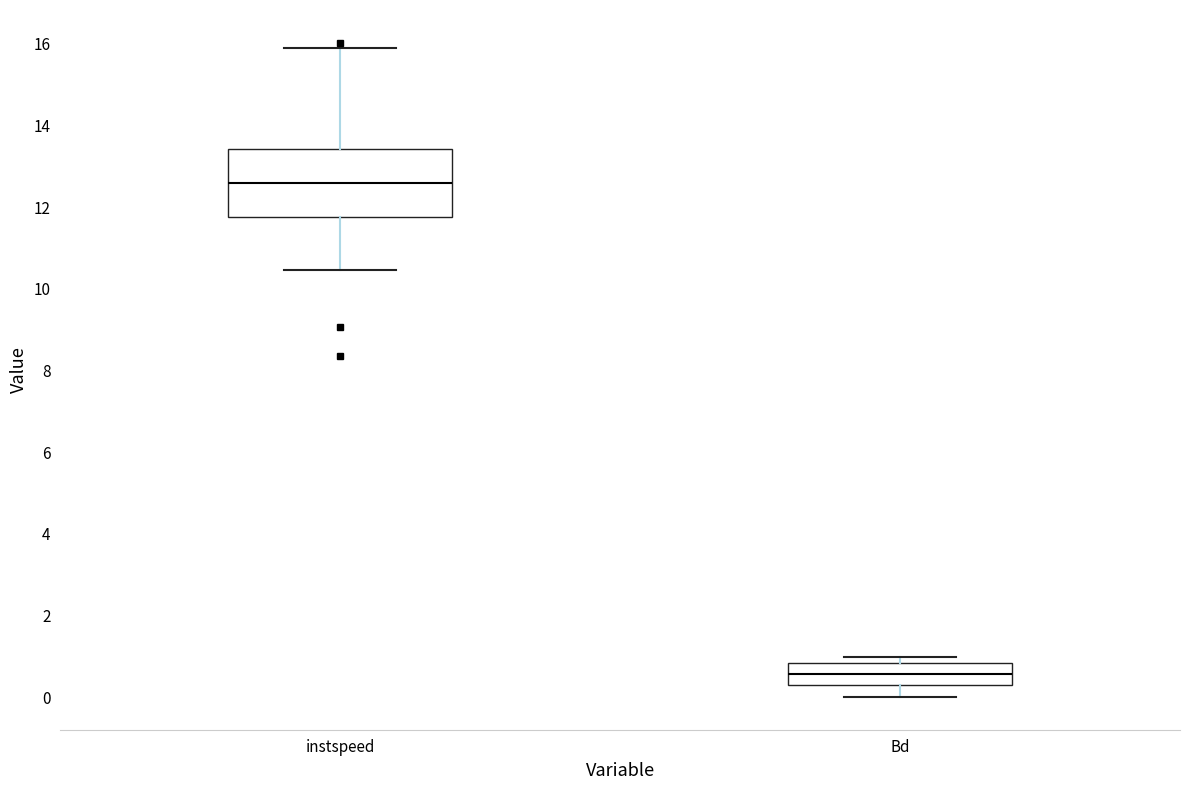

Where is the upper edge of the box for instspeed on the y-axis? The values are not printed on the chart, so give them approximately, as read against the axis.

13.4